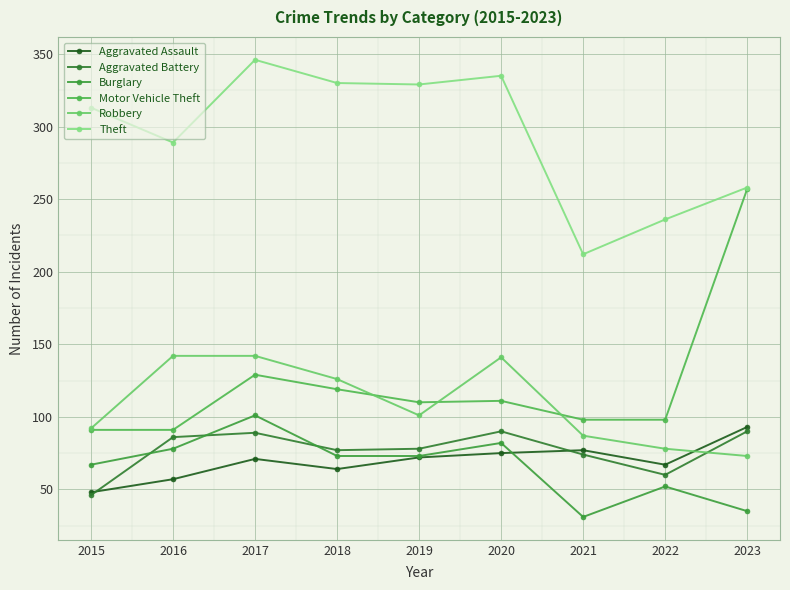

How many lines are shown in the chart?

6